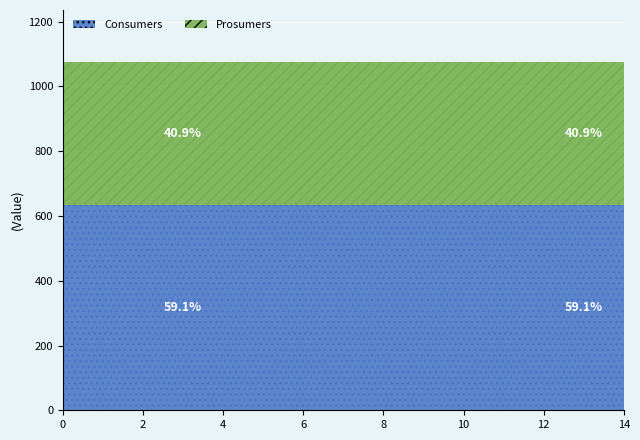

Reading left to right, list all the values displayed in this chart.

Consumers: 0=635	1=635	2=635	3=635	4=635	5=635	6=635	7=635	8=635	9=635	10=635	11=635	12=635	13=635	14=635
Prosumers: 0=440	1=440	2=440	3=440	4=440	5=440	6=440	7=440	8=440	9=440	10=440	11=440	12=440	13=440	14=440